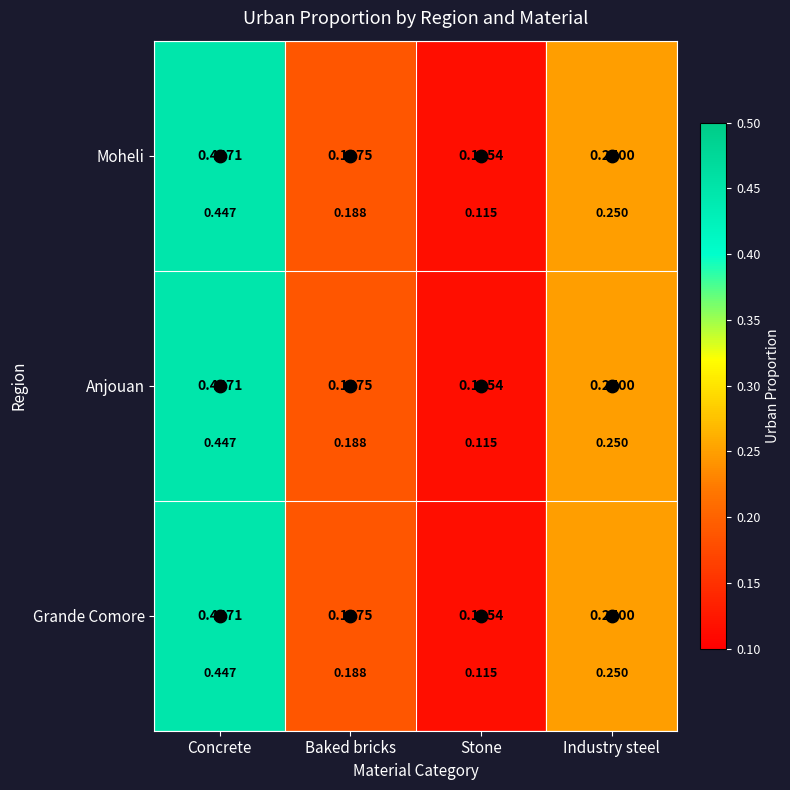

List the series in order of their peak value, highest first.

Moheli, Anjouan, Grande Comore